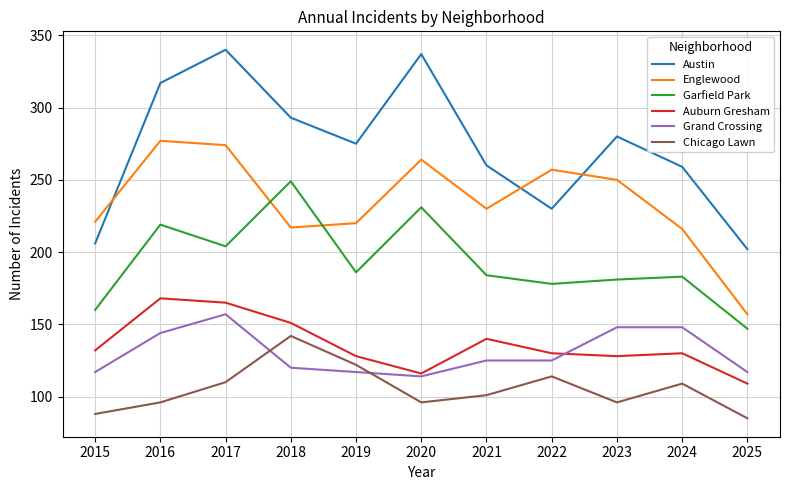

What is the difference between the Chicago Lawn values at 2017 and 2015?

22